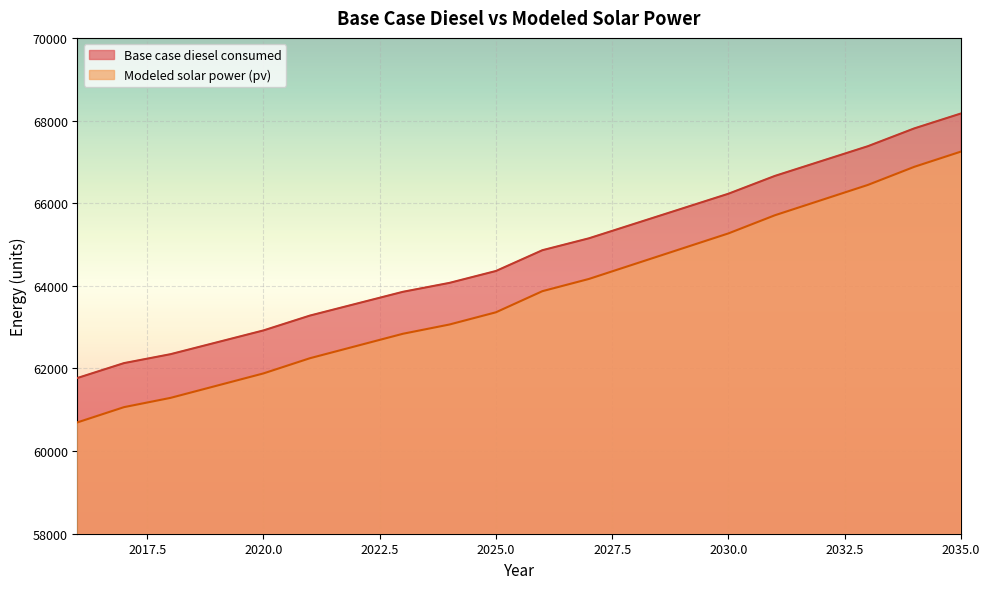

The Modeled solar power (pv) series shows 61287.7 at 2018. True or false?

True